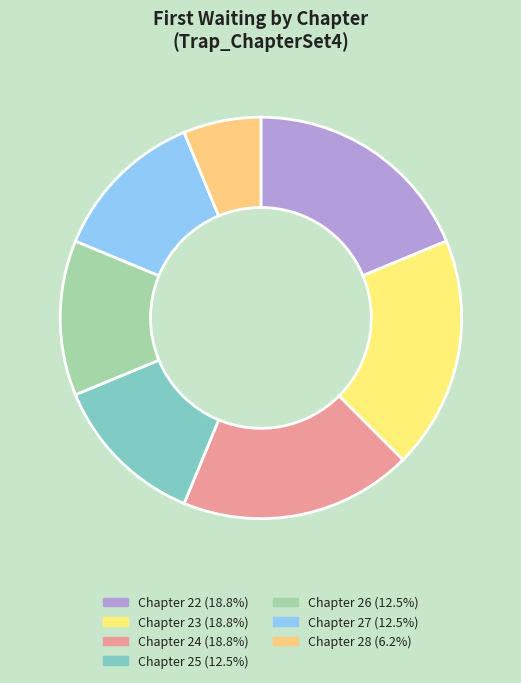

How many segments does this pie chart have?

7